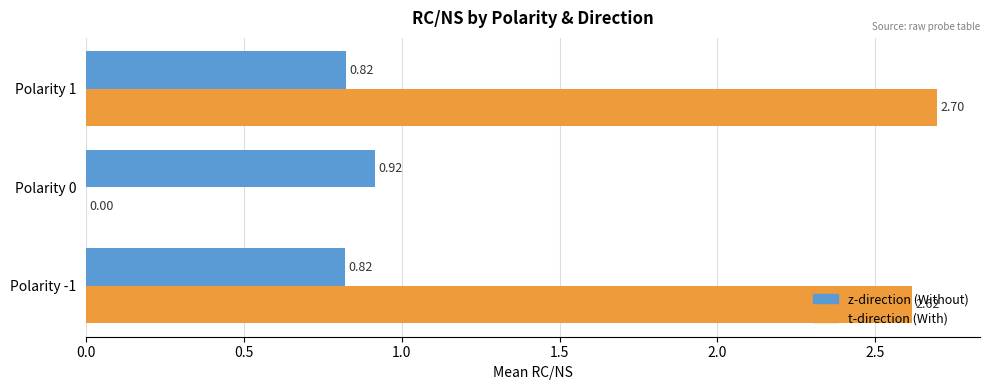

At which category is the sum across all series the highest?

Polarity 1